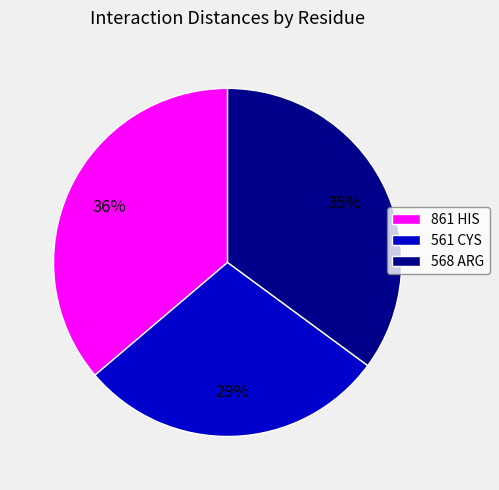

To the nearest percent, what is the combined percentage of 561 CYS and 568 ARG?

64%